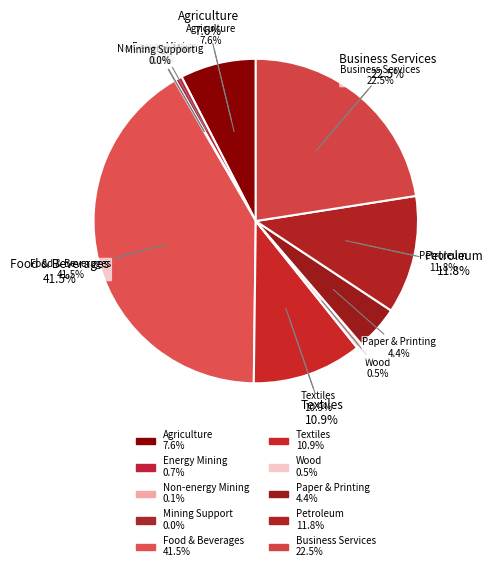

How much of the chart is everything except Mining and quarrying of non-energy?

99.9%